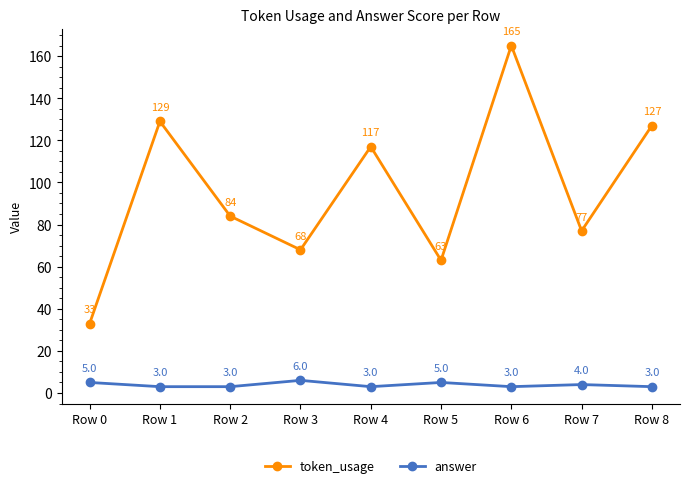

What is the minimum value for token_usage?

33